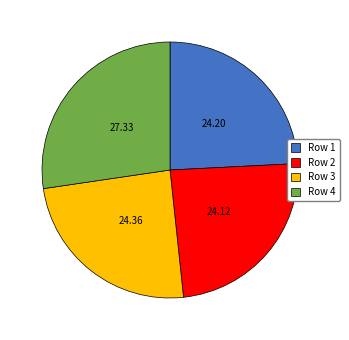

Which has a higher value, Row 4 or Row 3?

Row 4